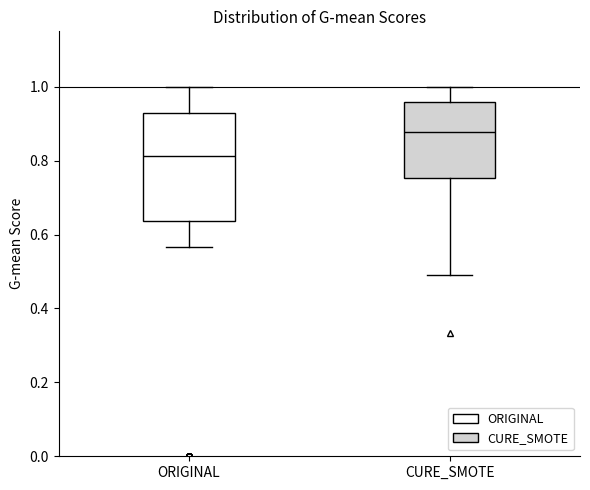

Where does the lower whisker of the box for ORIGINAL end on the y-axis? The values are not printed on the chart, so give them approximately, as read against the axis.

0.56